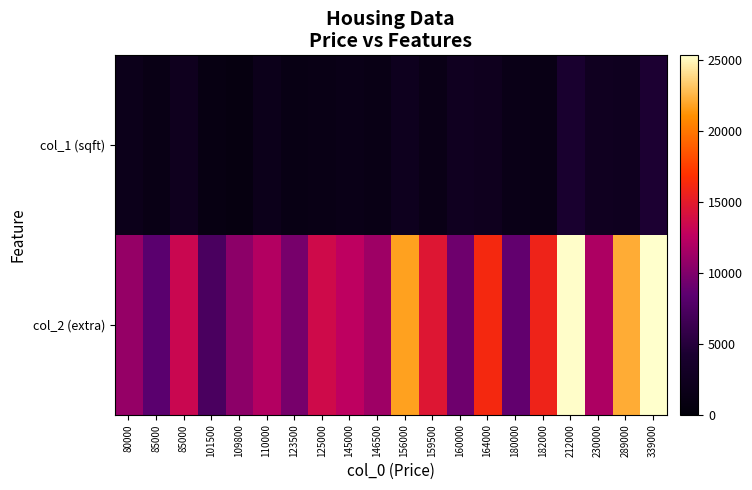

Which category has the lowest value across all series?

109800